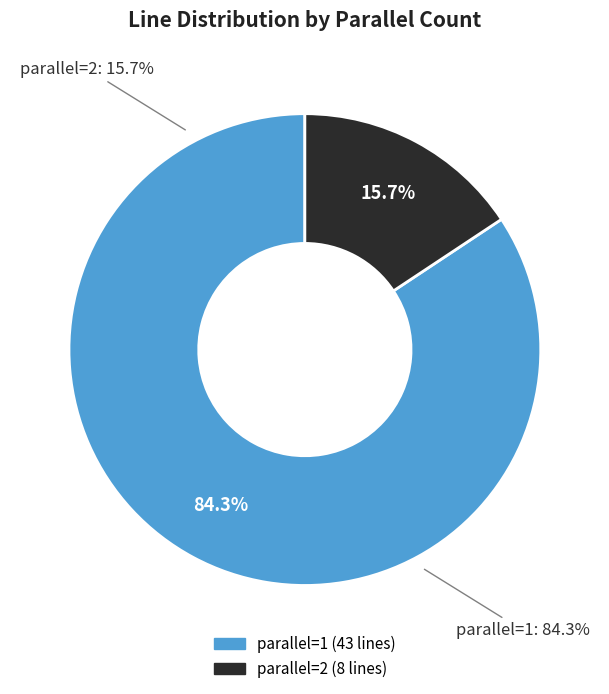

What percentage do 2 and 1 together represent?

100.0%